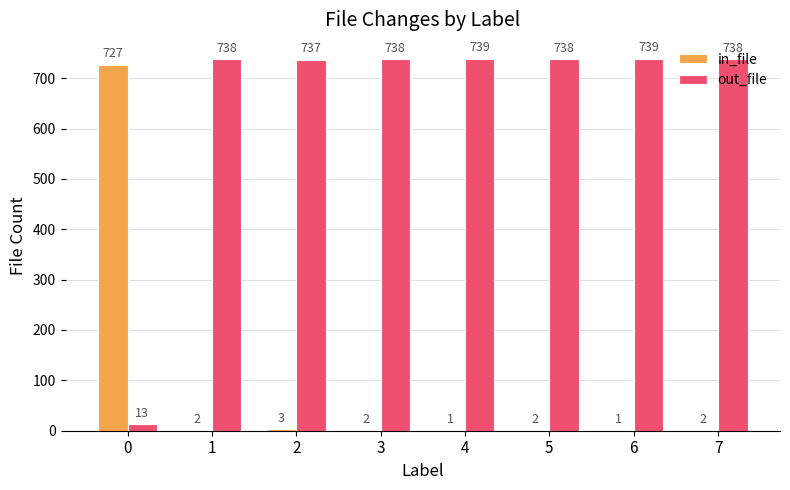

What is the average value of the out_file series?

648